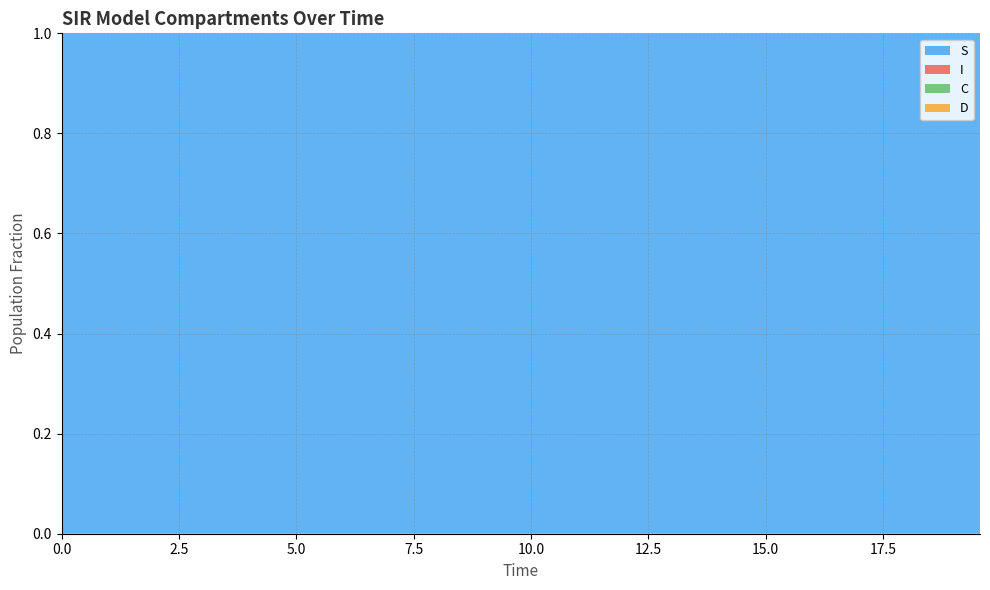

Reading left to right, extract all data points from this chart.

S: 1.0	1.0	1.0	1.0	1.0	1.0	1.0	1.0	1.0	1.0	1.0	1.0	1.0	1.0	1.0	1.0	1.0	1.0	1.0	1.0	1.0	1.0	1.0	1.0	1.0	1.0	1.0	1.0	1.0	1.0	1.0	1.0	1.0	1.0	1.0	1.0	1.0	1.0	1.0	1.0
I: 0.0	0.0	0.0	0.0	0.0	0.0	0.0	0.0	0.0	0.0	0.0	0.0	0.0	0.0	0.0	0.0	0.0	0.0	0.0	0.0	0.0	0.0	0.0	0.0	0.0	0.0	0.0	0.0	0.0	0.0	0.0	0.0	0.0	0.0	0.0	0.0	0.0	0.0	0.0	0.0
C: 0.5	0.5	0.5	0.4	0.4	0.4	0.4	0.4	0.3	0.3	0.3	0.3	0.3	0.3	0.2	0.2	0.2	0.2	0.2	0.2	0.2	0.1	0.1	0.1	0.1	0.1	0.1	0.1	0.1	0.1	0.1	0.1	0.1	0.1	0.1	0.1	0.0	0.0	0.0	0.0
D: 0.5	0.5	0.5	0.6	0.6	0.6	0.6	0.6	0.7	0.7	0.7	0.7	0.7	0.7	0.8	0.8	0.8	0.8	0.8	0.8	0.8	0.9	0.9	0.9	0.9	0.9	0.9	0.9	0.9	0.9	0.9	0.9	0.9	0.9	0.9	0.9	1.0	1.0	1.0	1.0